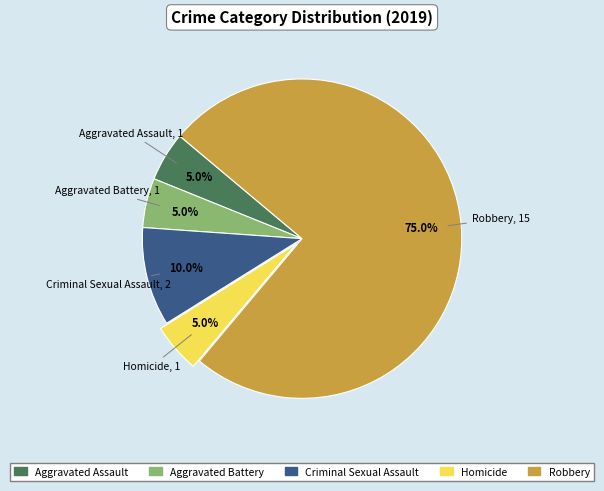

To the nearest percent, what is the combined percentage of Aggravated Battery and Aggravated Assault?

10%